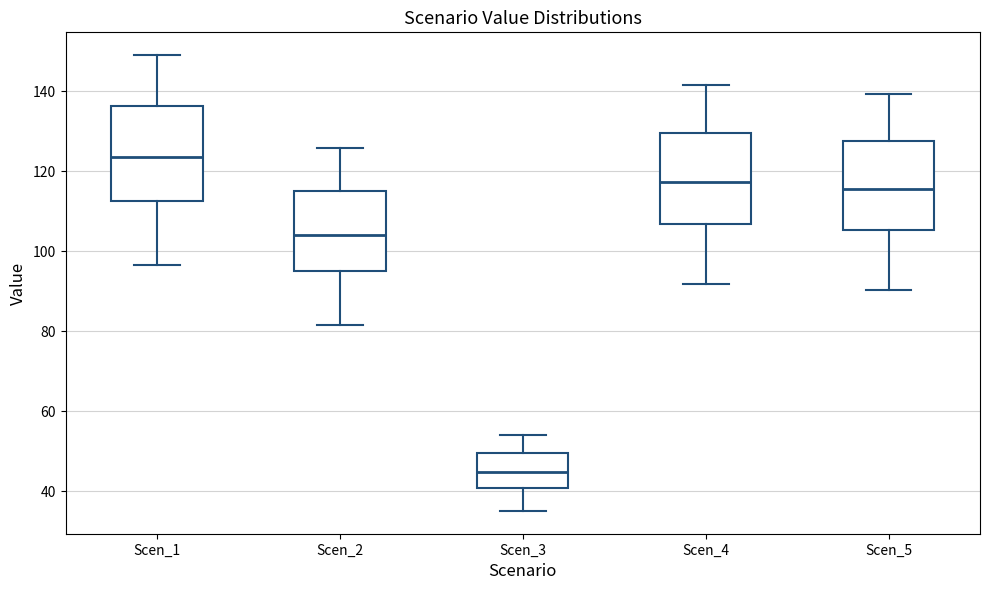

Reading left to right, read every box against the y-axis: the position of its median line, the range the box covers, and the ends of its whiskers. The values are not printed on the chart, so give them approximately, as read against the axis.

Scen_1: median 124, box 112 to 136, whiskers 96 to 150
Scen_2: median 104, box 94 to 116, whiskers 82 to 126
Scen_3: median 44, box 40 to 50, whiskers 36 to 54
Scen_4: median 118, box 106 to 130, whiskers 92 to 142
Scen_5: median 116, box 106 to 128, whiskers 90 to 140